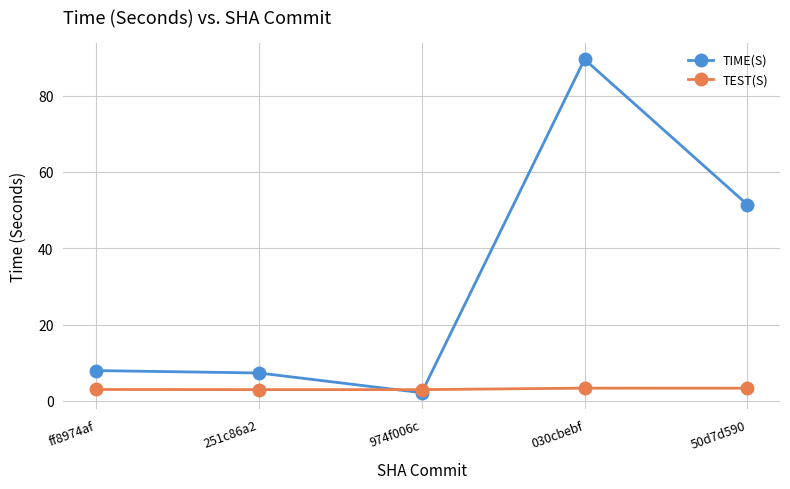

At which category is the sum across all series the highest?

030cbebf